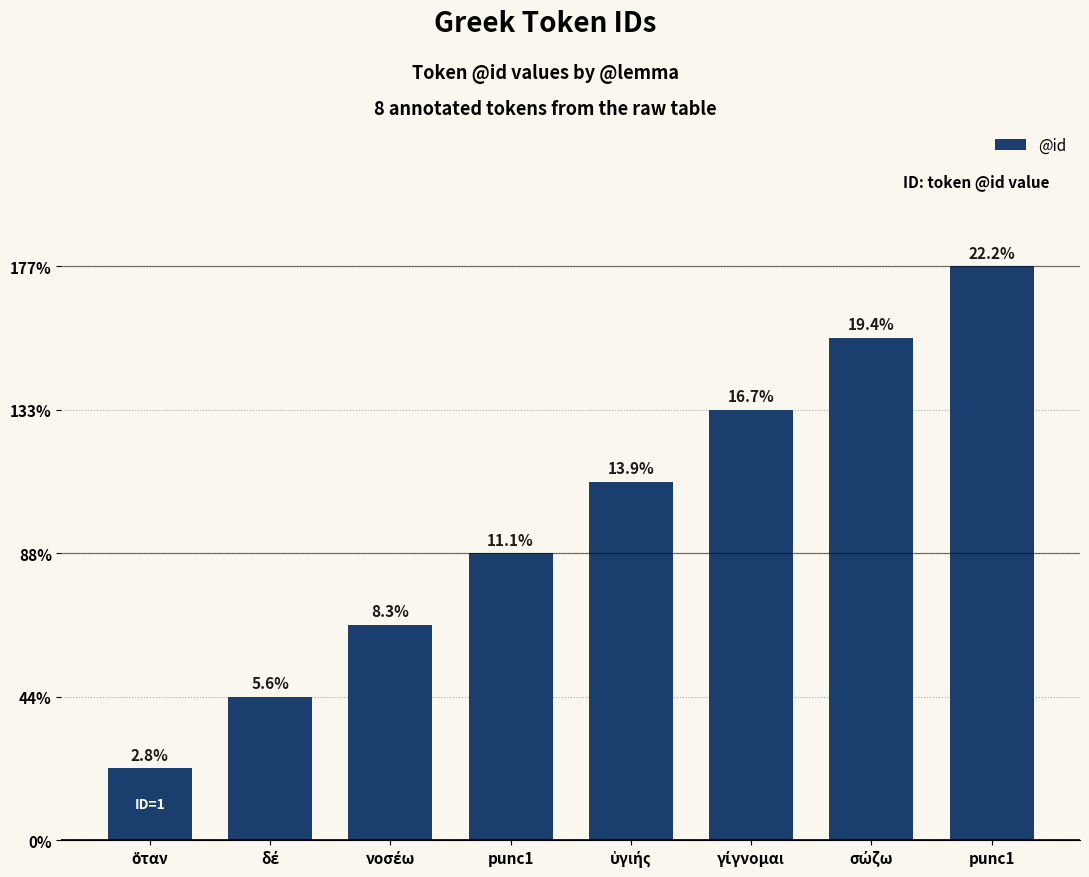

Reading left to right, list all the values displayed in this chart.

1	2	3	4	5	6	7	8